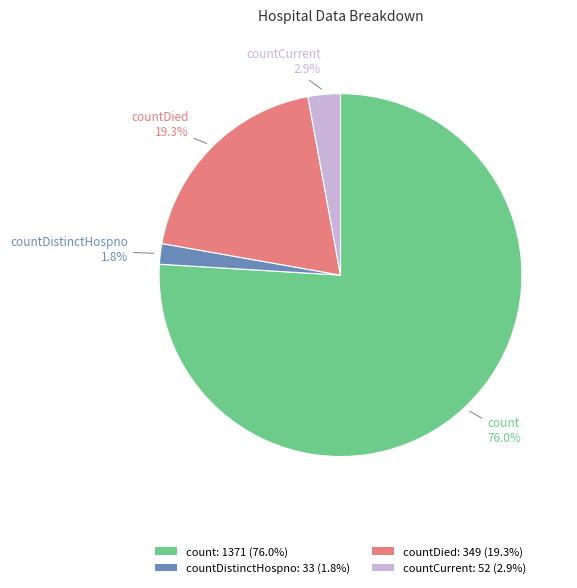

Count the number of slices in the pie.

4